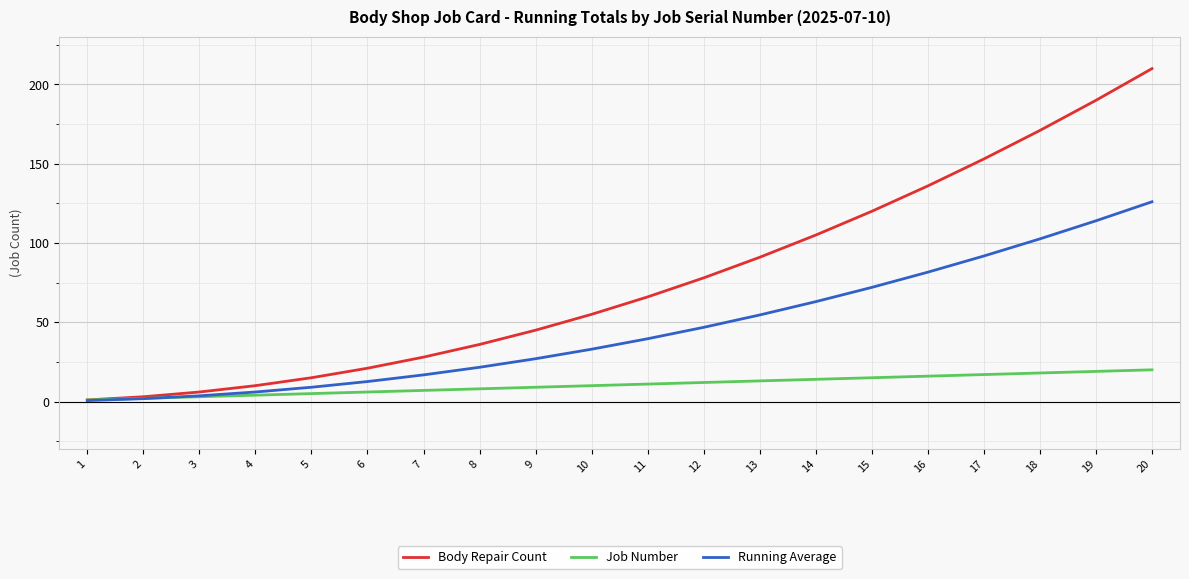

What is the minimum value shown in the chart?

0.6